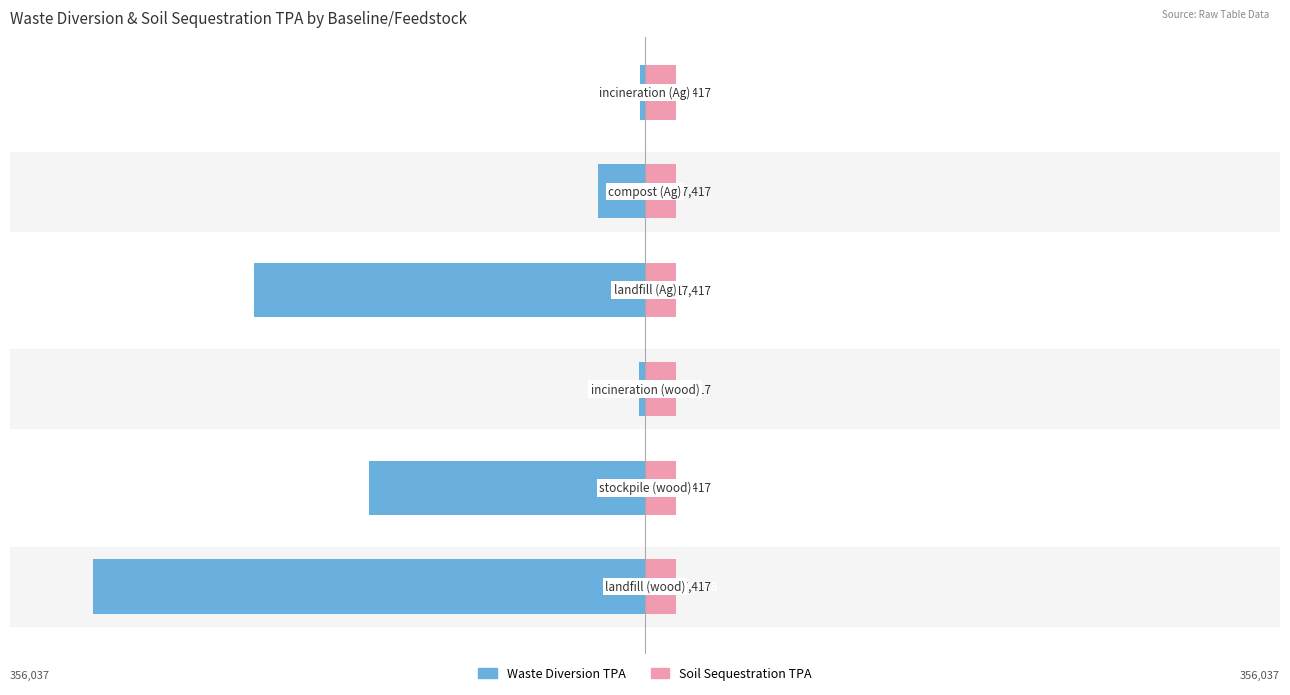

Are the bars grouped side by side (vs. stacked)?

Yes